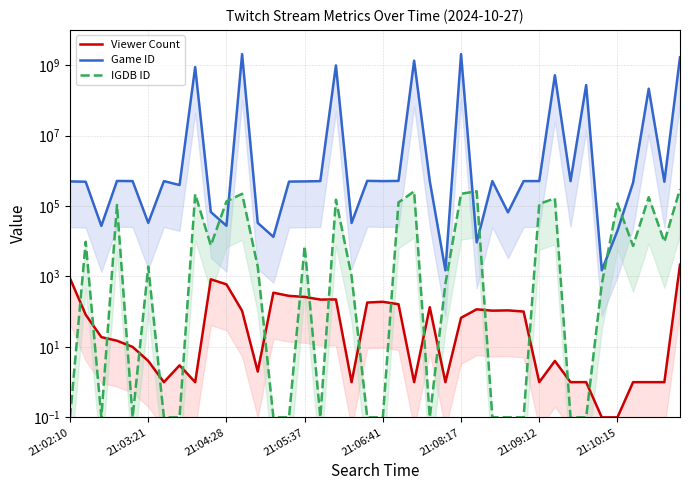

Rank the series by their maximum value, from lowest to highest.

Viewer Count, IGDB ID, Game ID